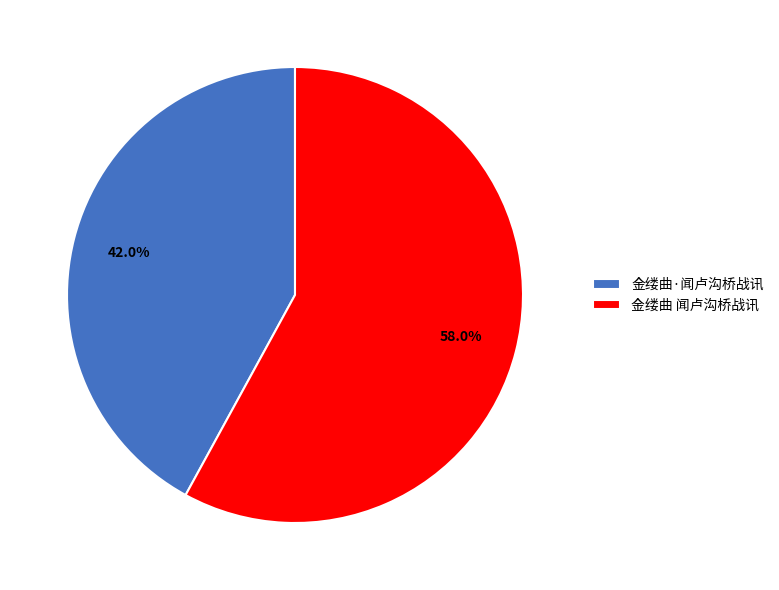

Combined, do 金缕曲 闻卢沟桥战讯 and 金缕曲·闻卢沟桥战讯 account for over 50%?

Yes